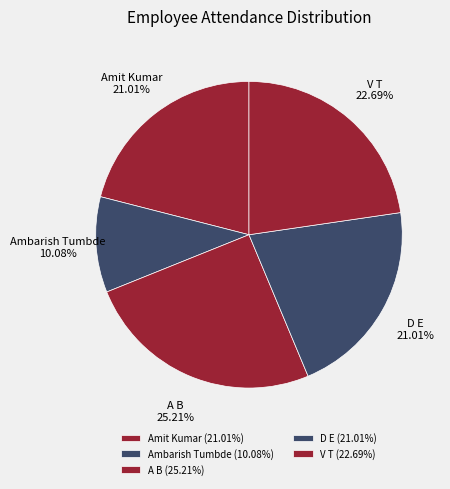

What is the total percentage of A B and Amit Kumar?

46.2%